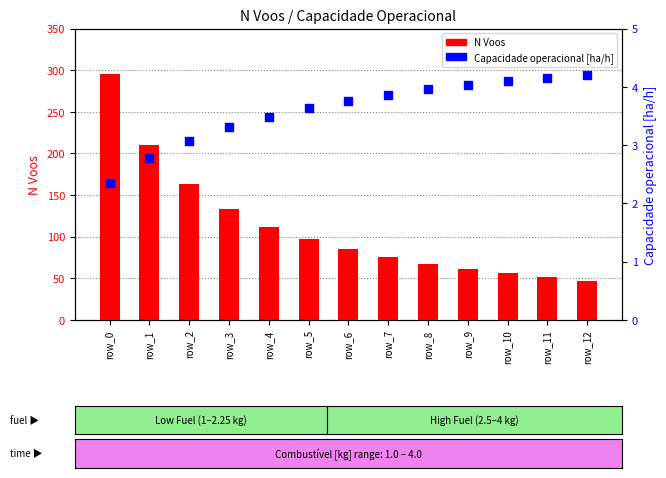

What are all the series names shown in the legend?

N Voos, Capacidade operacional [ha/h]